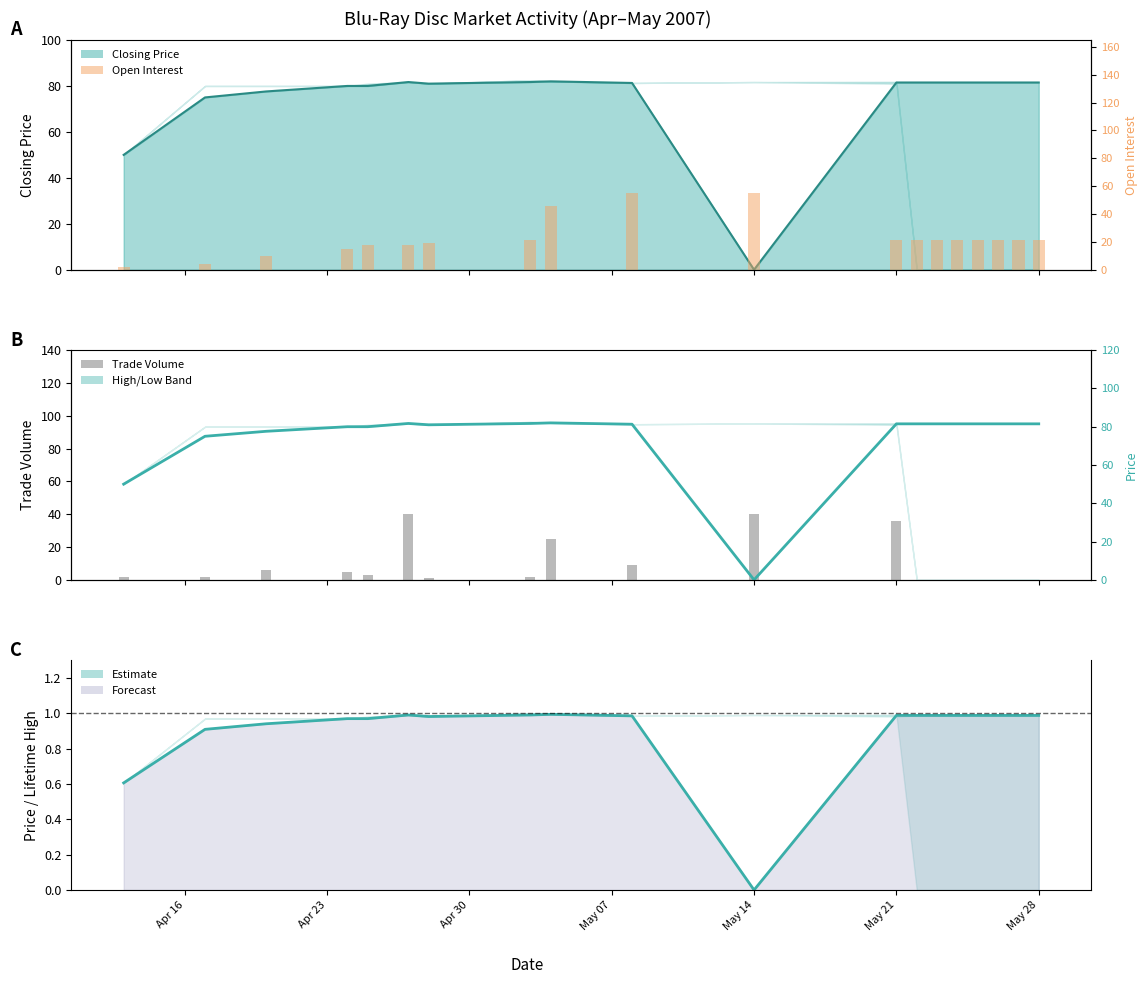

What is the value of the open interest bar at the 1st from the left?

2.0